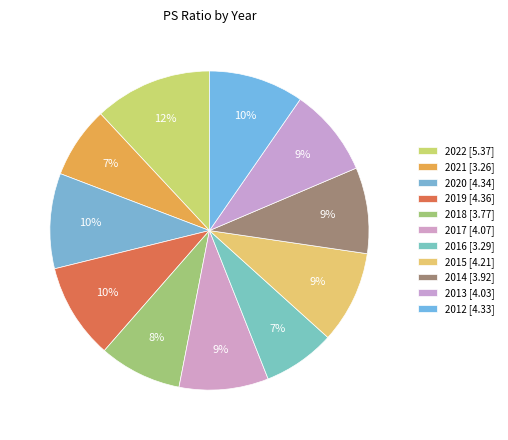

How many slices are in this pie chart?

11